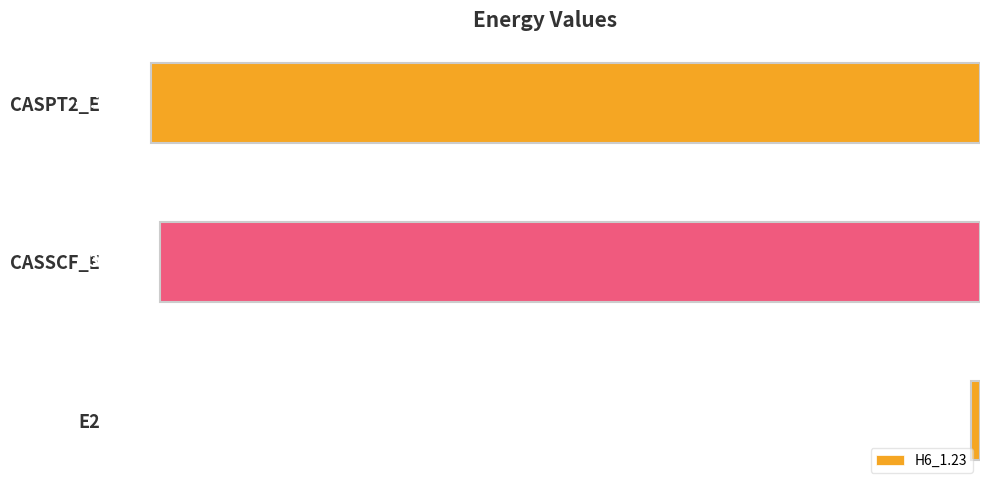

Which has a higher value, CASPT2_E or CASSCF_E?

CASSCF_E